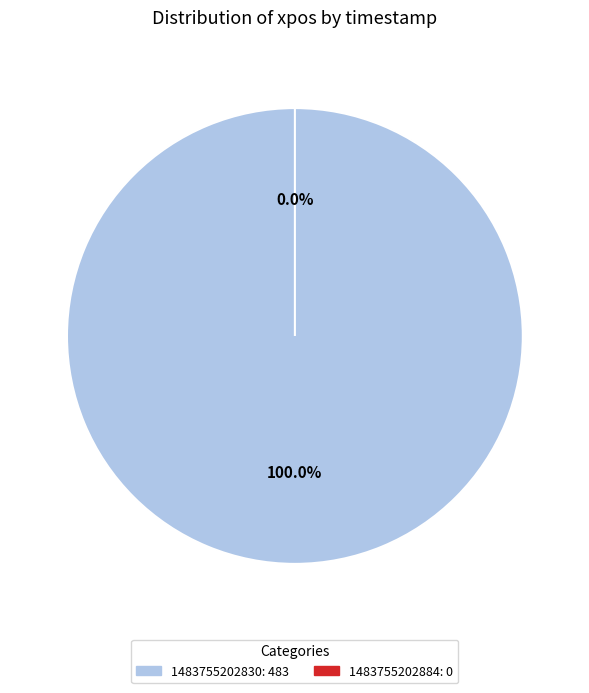

Which slice represents more than half of the pie?

1483755202830